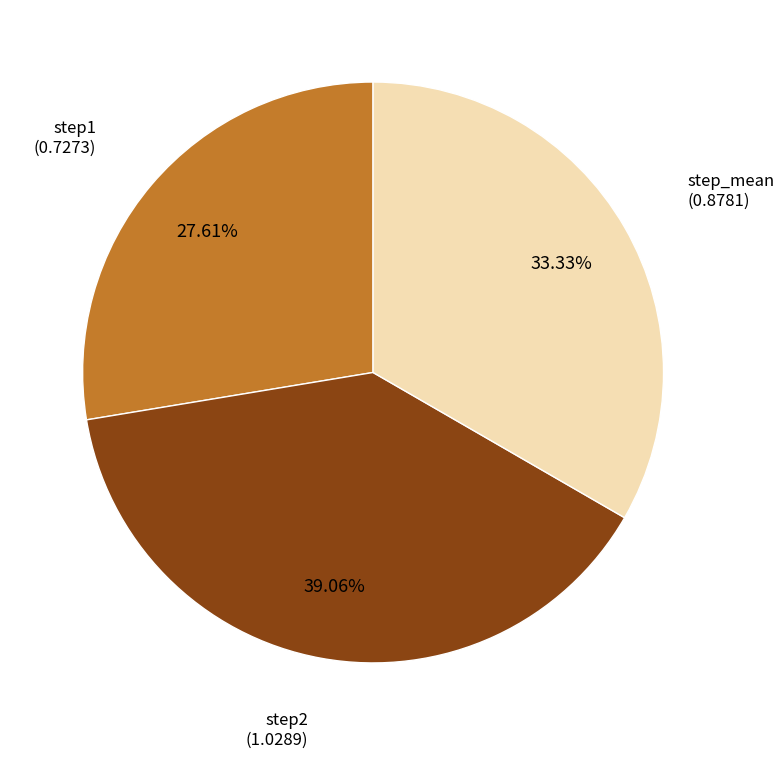

Does any single category account for the majority?

No